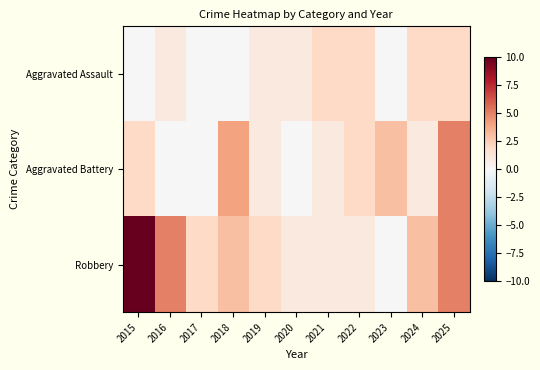

Which series has the largest range (max minus min)?

Robbery